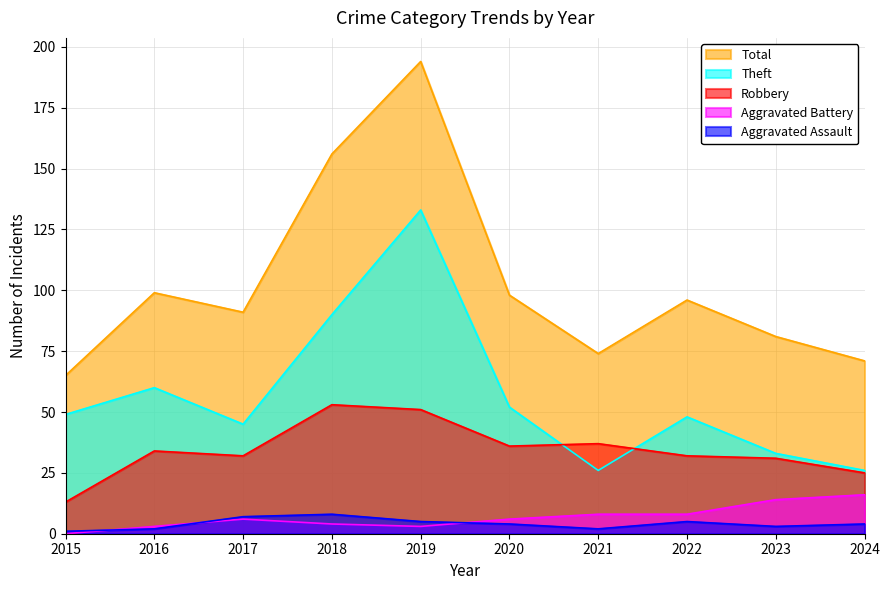

How many values in the Aggravated Battery series exceed 6?

4